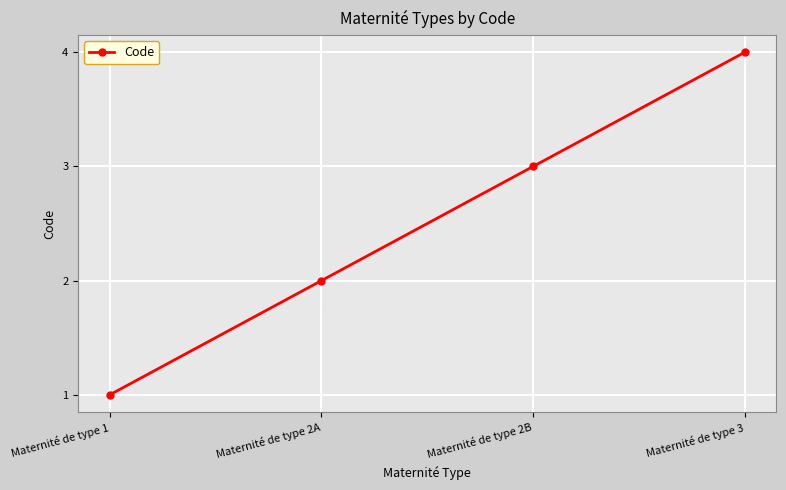

What is the label of the 4th point from the left?

Maternité de type 3